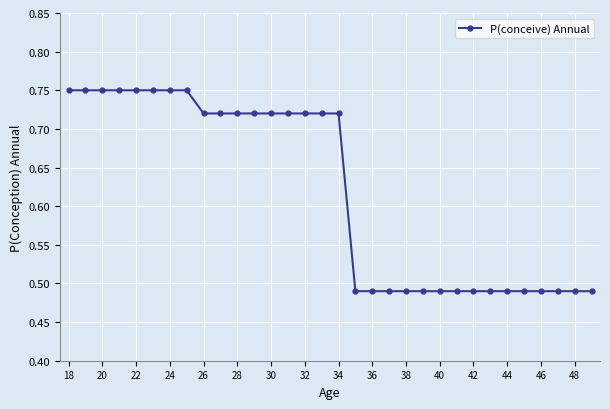

What is the sum of all values?

19.8